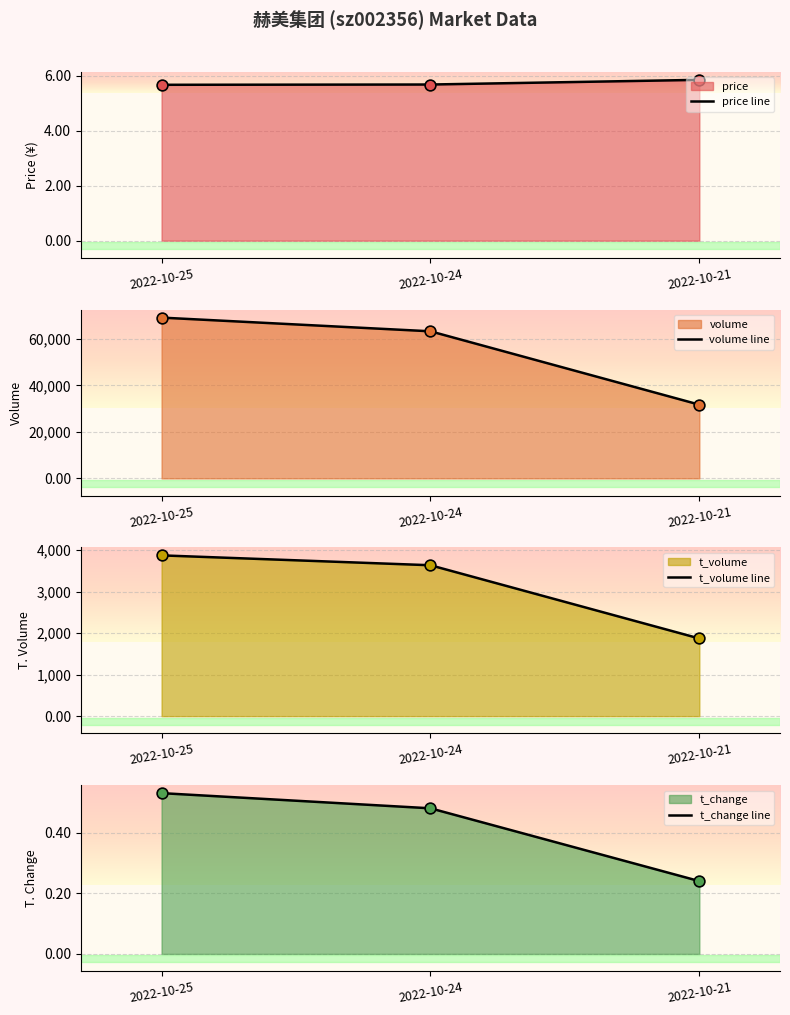

Is the value of volume at 2022-10-24 greater than the value of t_volume at 2022-10-25?

Yes